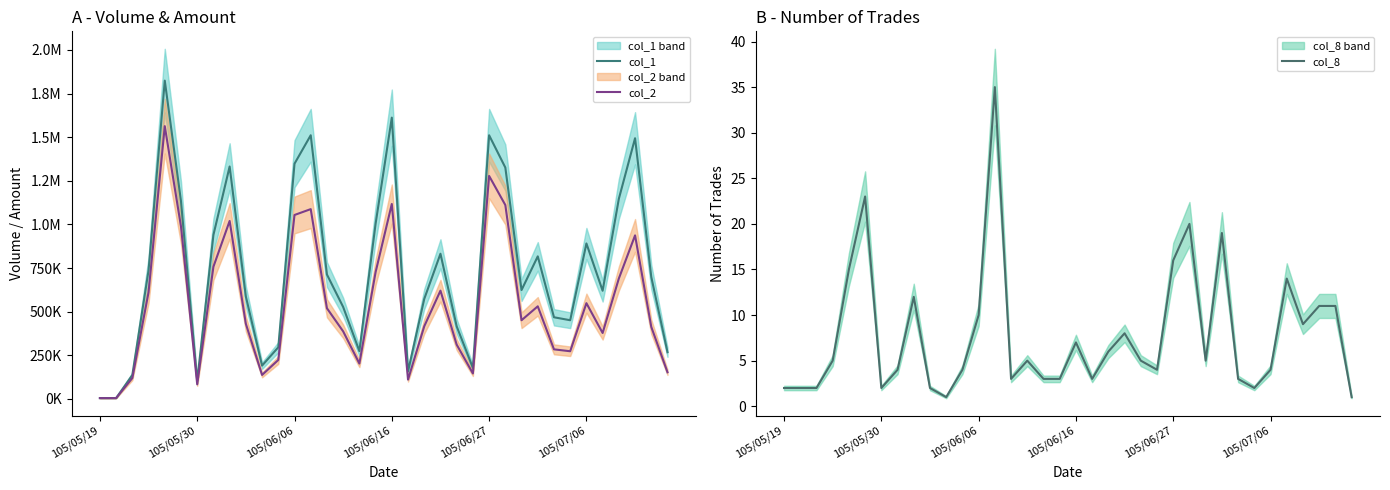

The value of col_8 at 105/05/30 is 2. True or false?

True